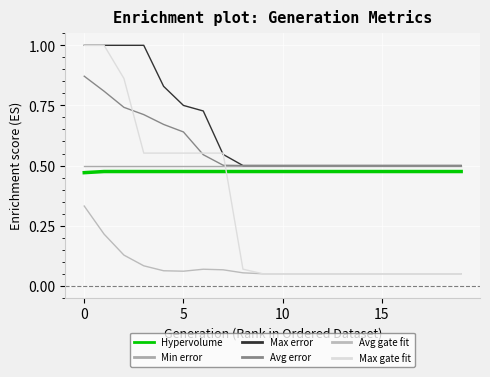

What are all the series names shown in the legend?

Hypervolume, Min error, Max error, Avg error, Avg gate fit, Max gate fit